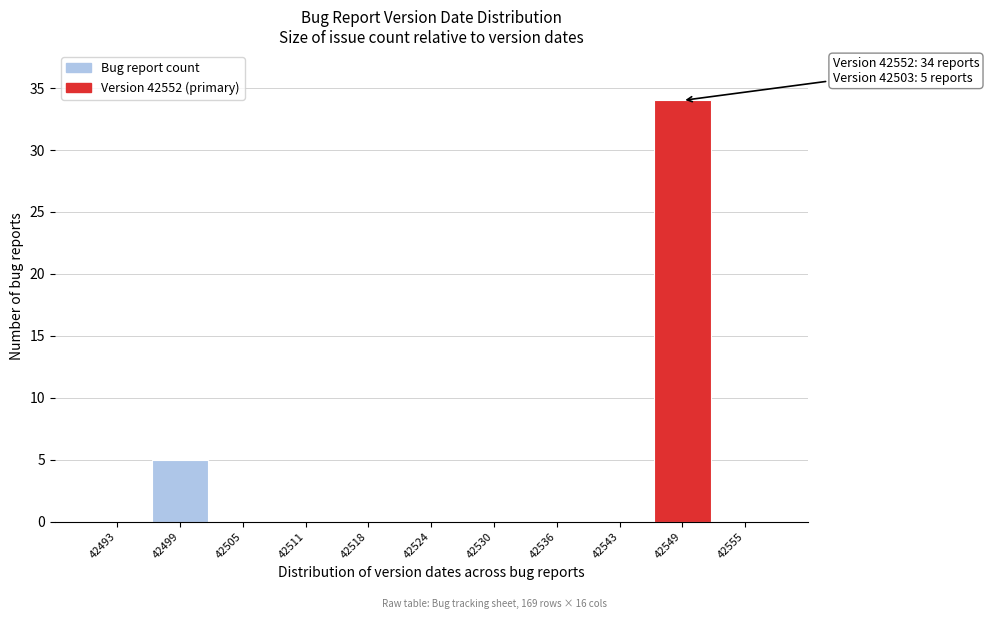

Reading left to right, transcribe all the data shown in this chart.

42493=0	42499=5	42505=0	42511=0	42518=0	42524=0	42530=0	42536=0	42543=0	42549=34	42555=0